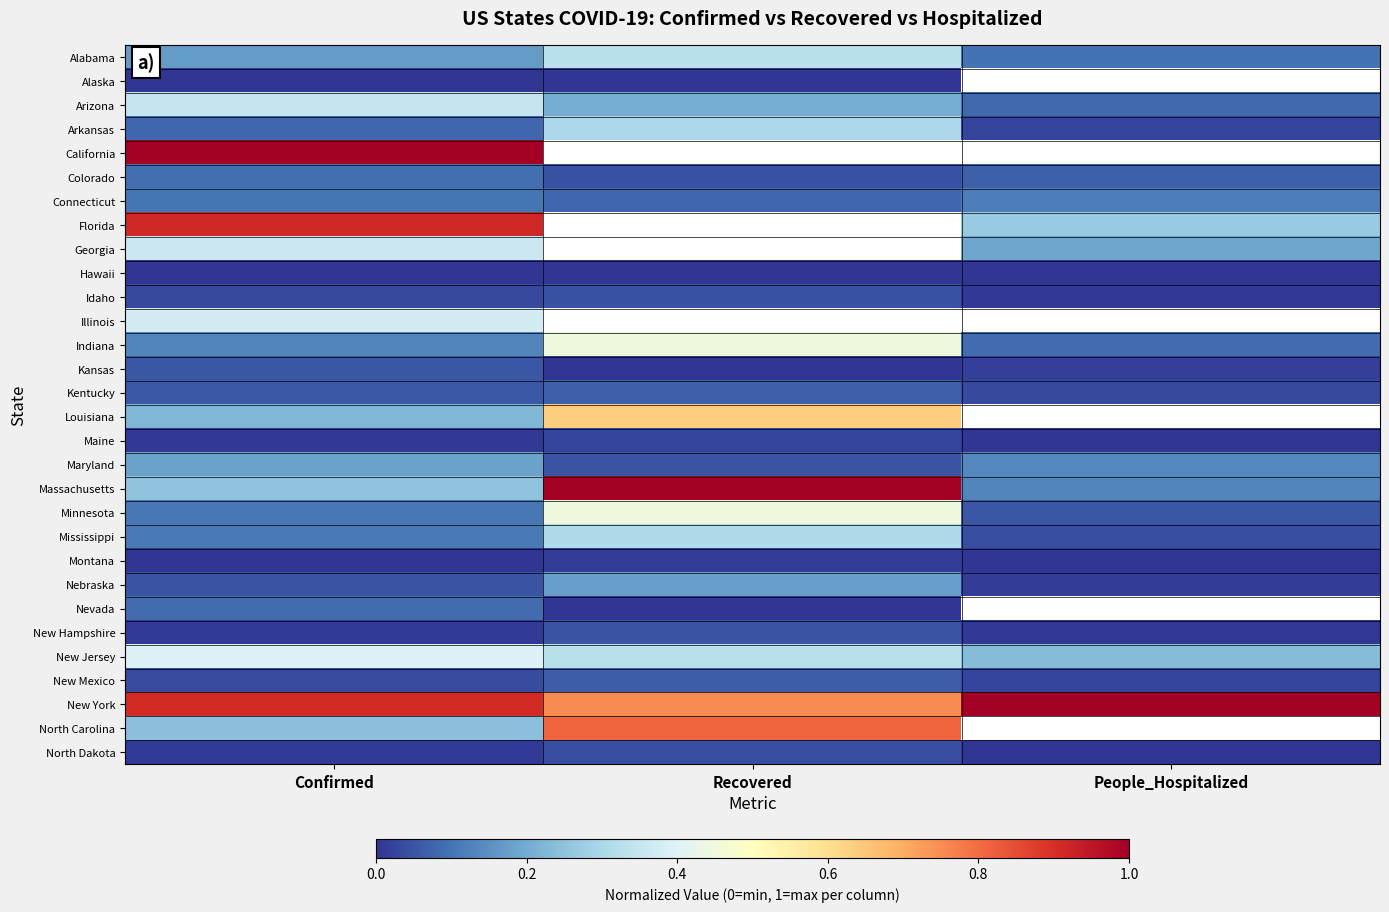

Between Confirmed and Recovered, which series saw the biggest shift?

Massachusetts